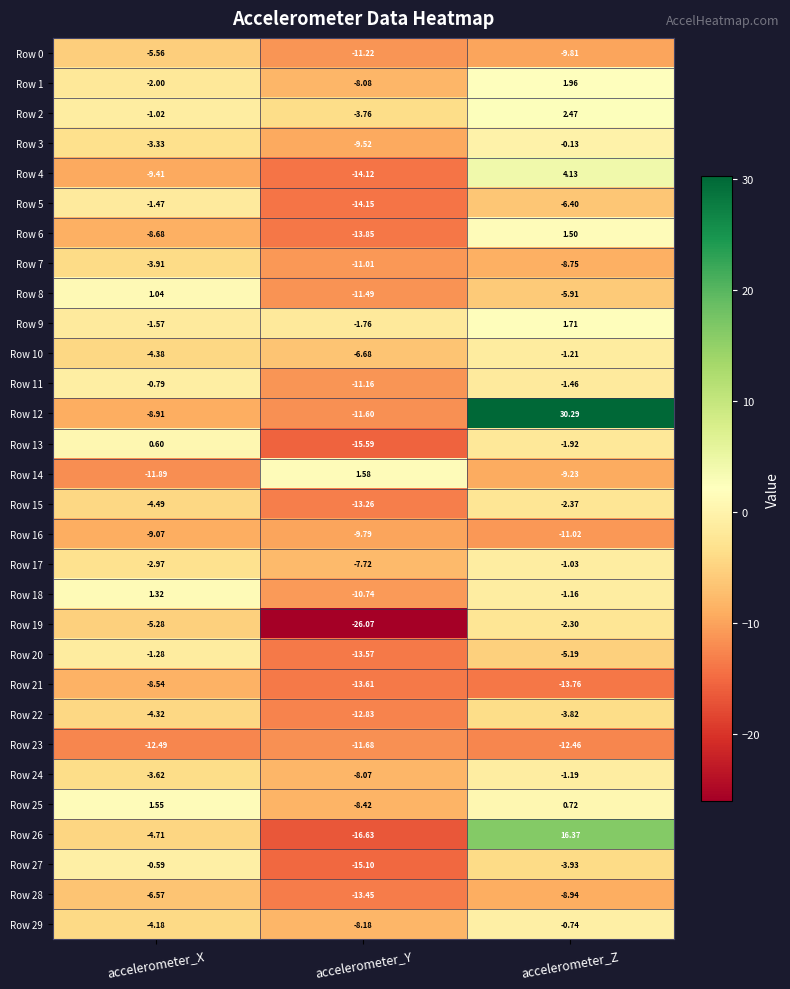

At which category does the chart reach its minimum across all series?

accelerometer_Y